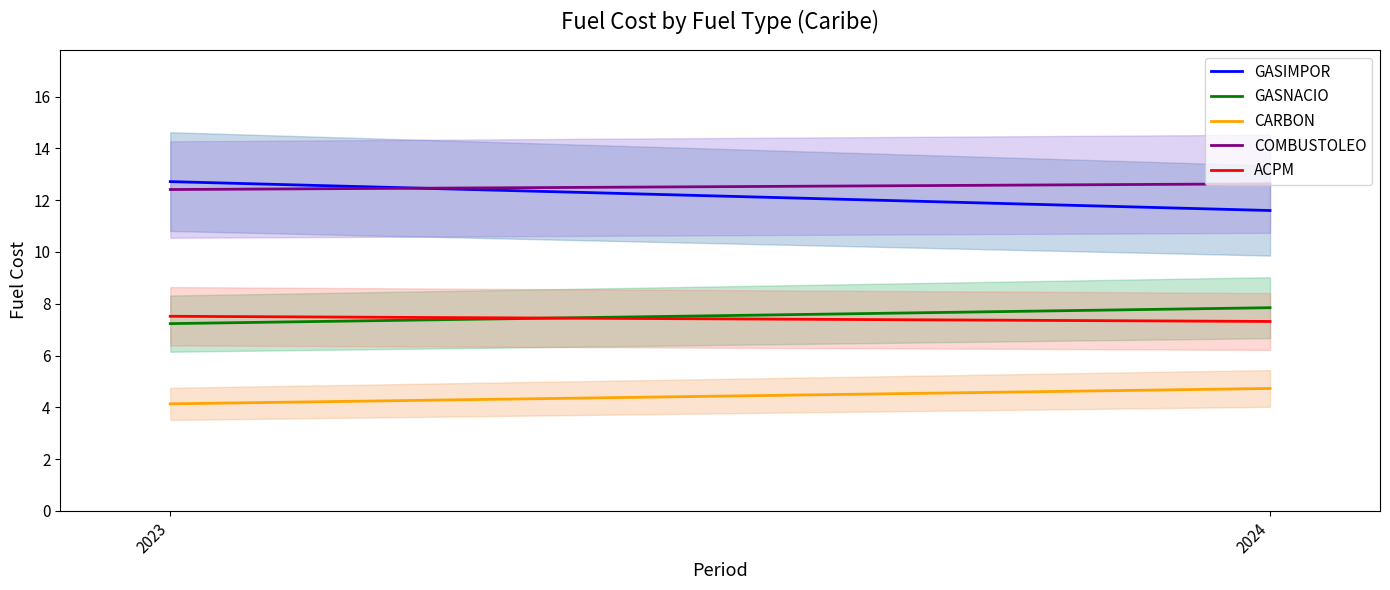

What is the value of the CARBON point at the 2nd from the left?

4.7